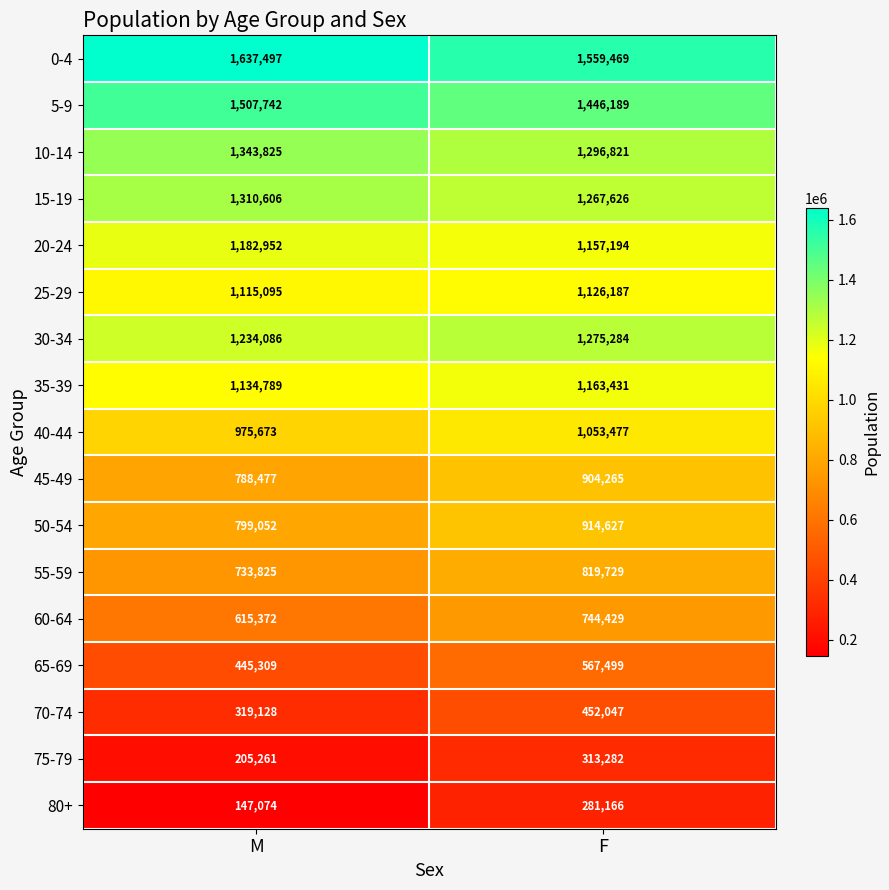

List the series in order of their peak value, highest first.

0-4, 5-9, 10-14, 15-19, 30-34, 20-24, 35-39, 25-29, 40-44, 50-54, 45-49, 55-59, 60-64, 65-69, 70-74, 75-79, 80+